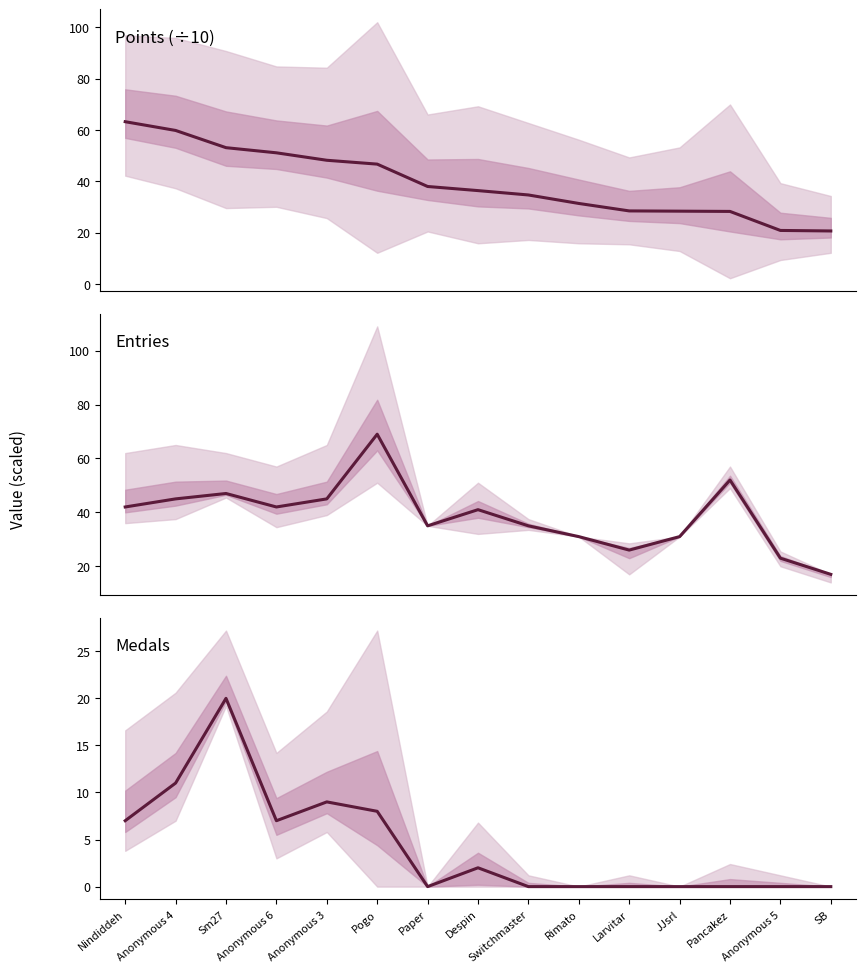

How many values in the Medals series exceed 0?

7